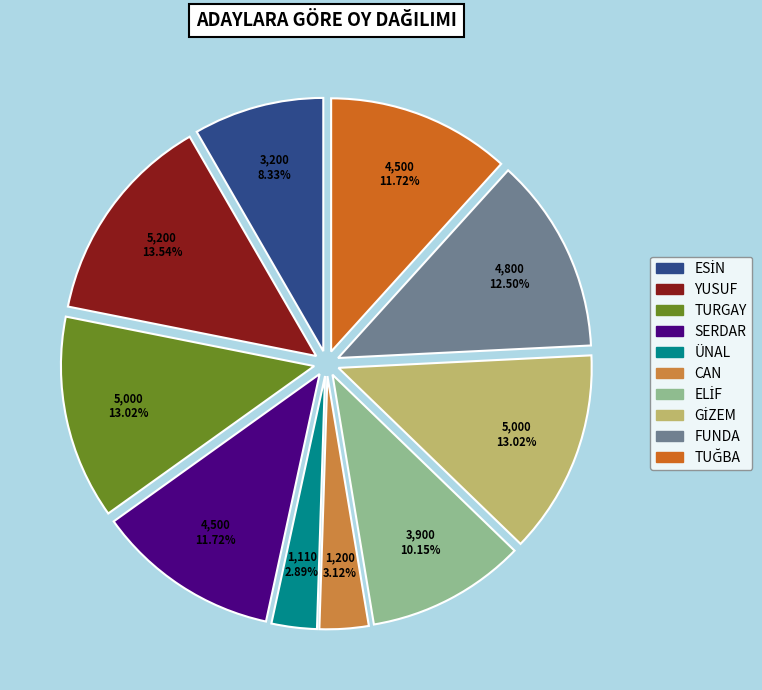

What is the ratio of the value at YUSUF to the value at CAN?

4.3